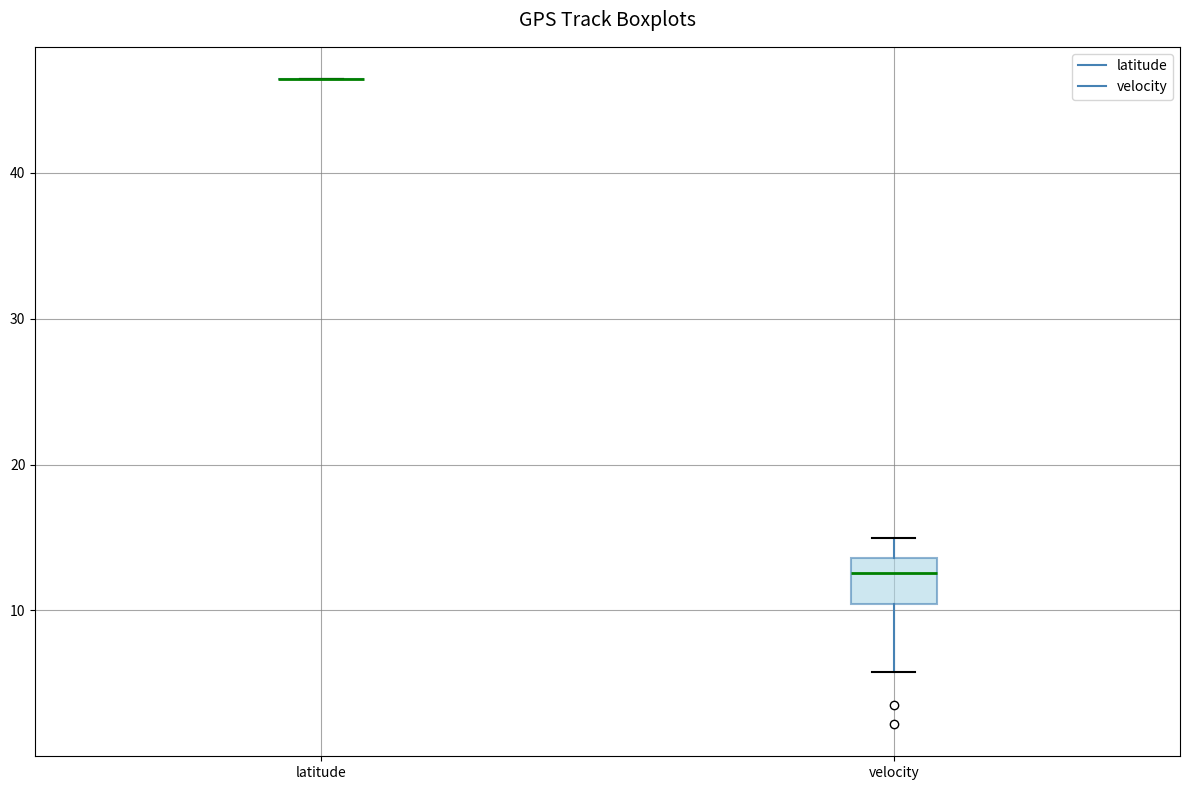

Which box is the tallest, from its lower edge to its upper edge?

velocity